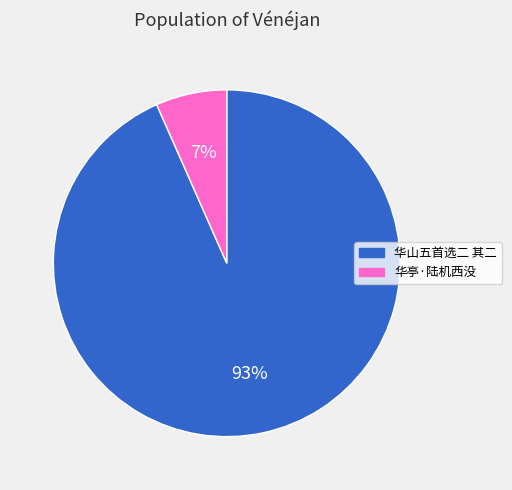

Is there a majority slice in this chart?

Yes